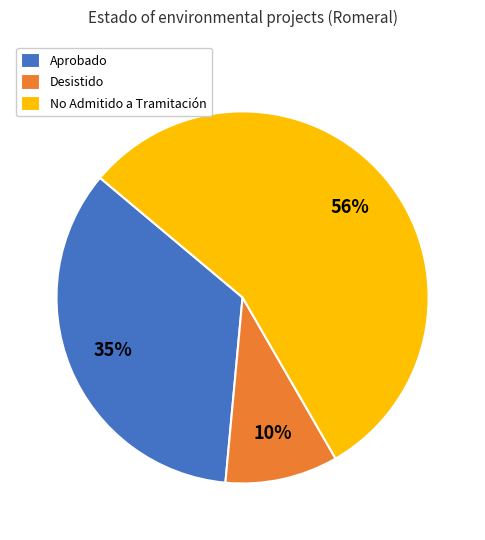

Count the number of slices in the pie.

3